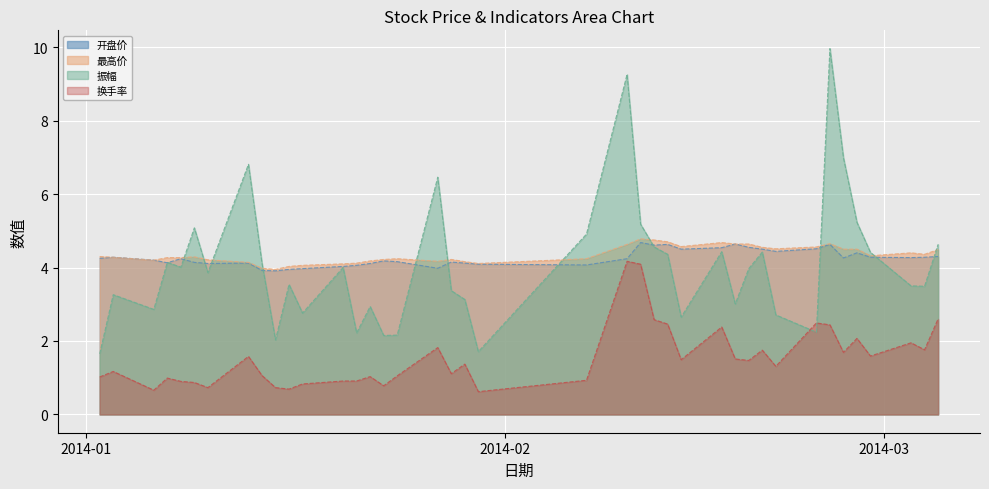

In 换手率, how many points are higher than both neighbors (excluding endpoints)?

12